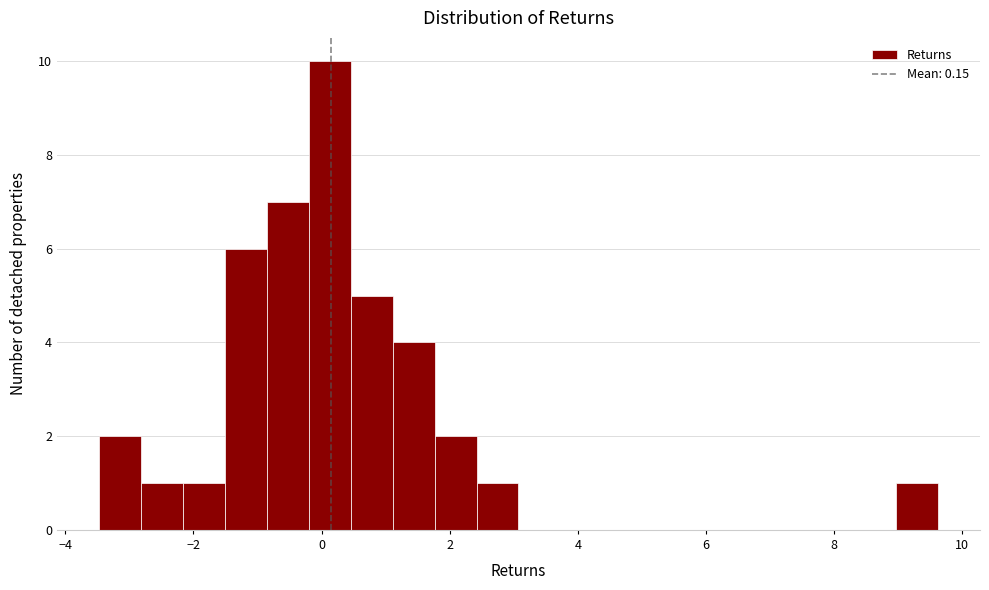

Read against the x-axis, roughly where is the centre of the tallest bar?

0.2